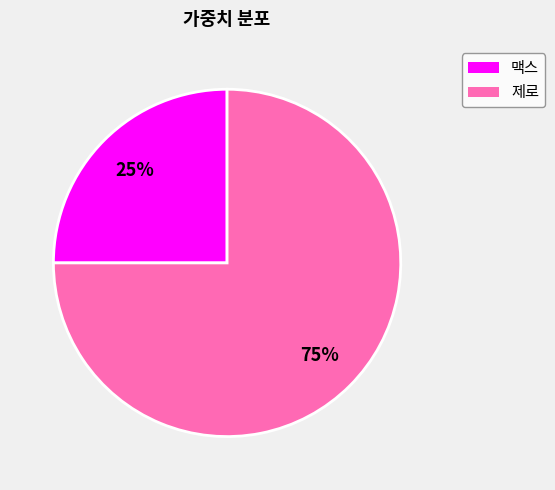

Rank the categories by value from highest to lowest.

제로, 맥스